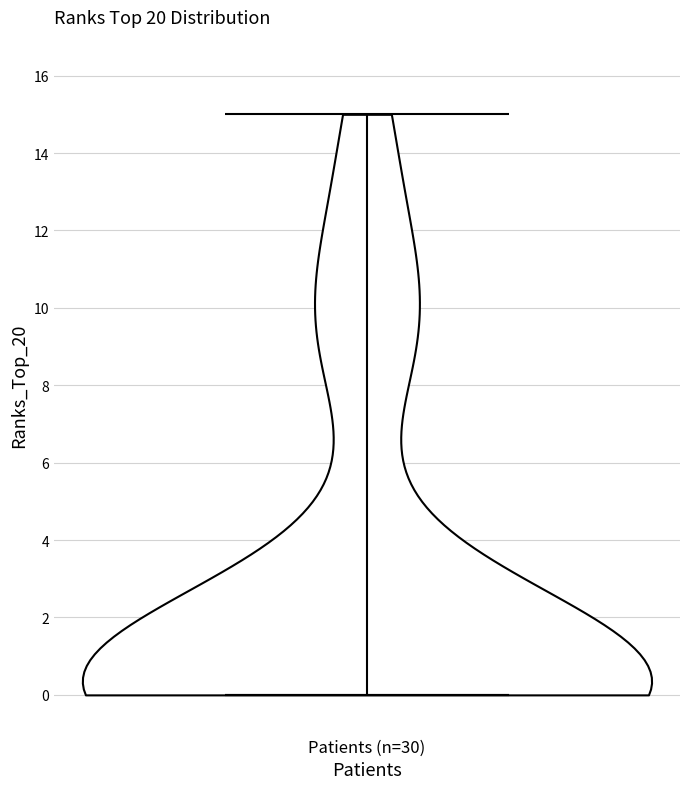

Read this violin plot against the y-axis: where its median line is, and the lowest and highest points the violin reaches. The values are not printed on the chart, so give them approximately, as read against the axis.

median line 0, lowest point 0, highest point 15